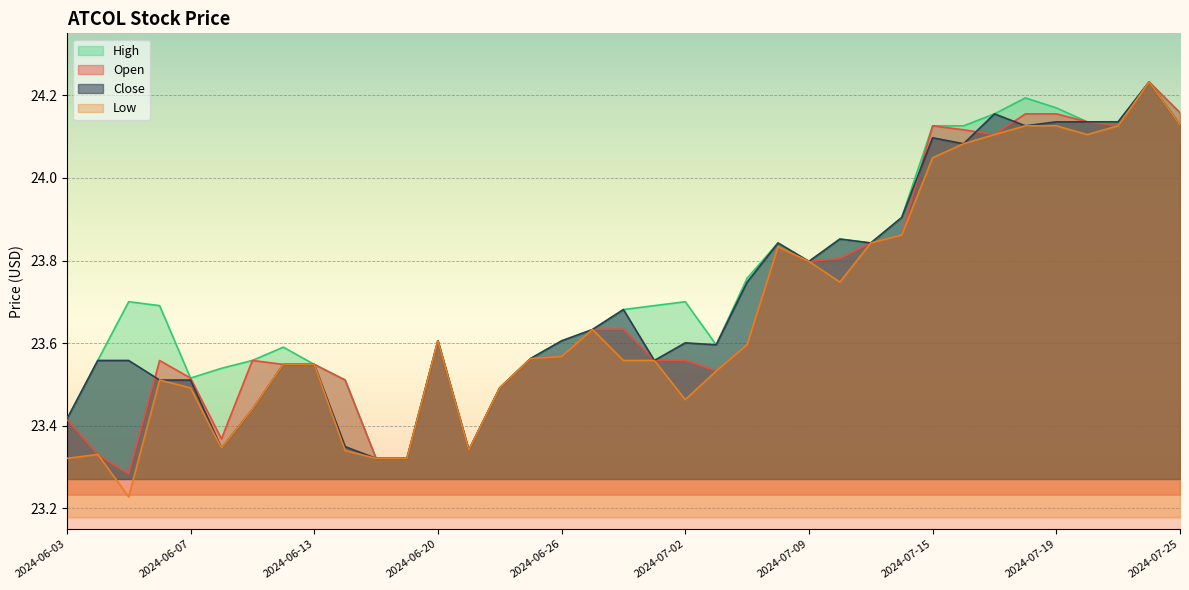

Which category has the highest value across all series?

2024-07-24